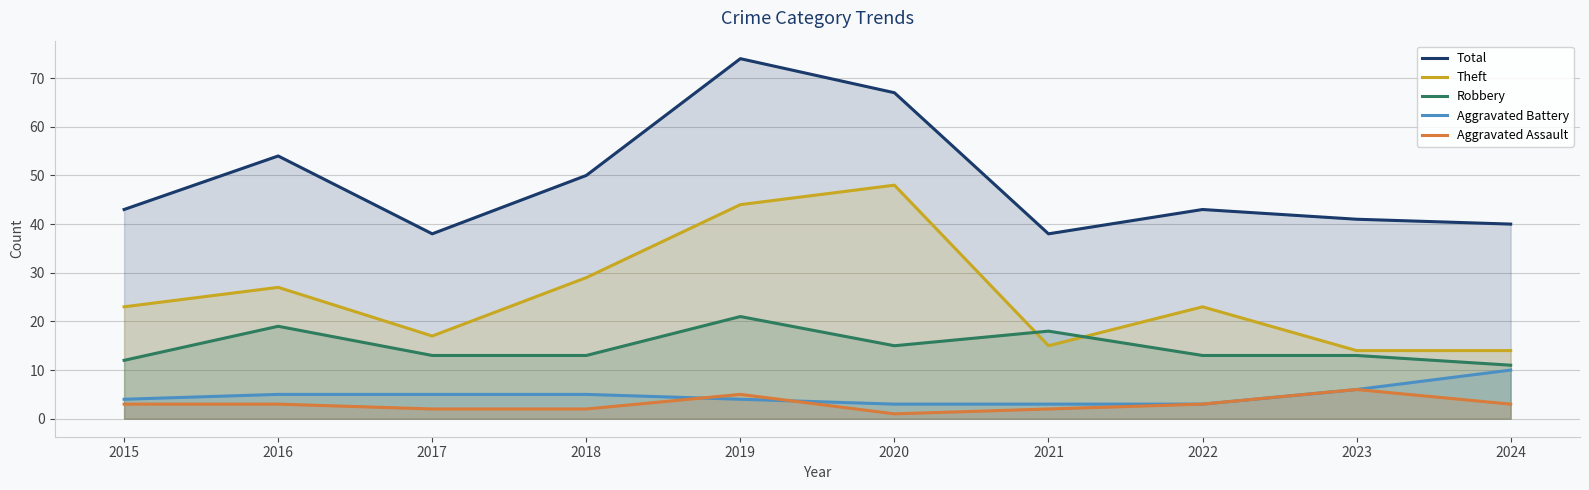

At which label is Theft closest to 31?

2018